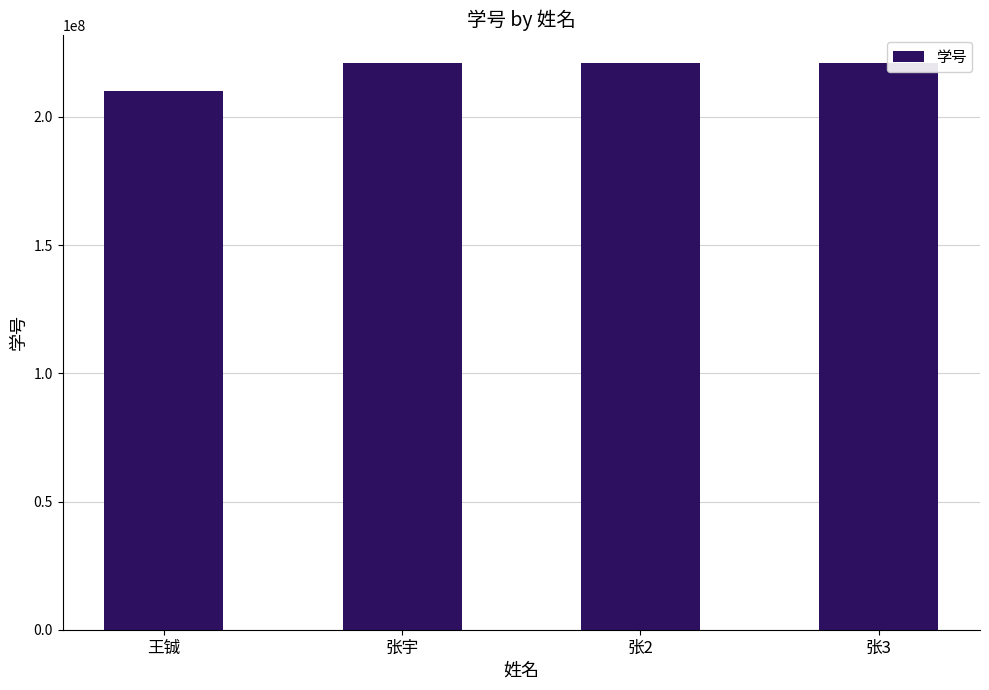

Approximately how many times larger is the value at 王铖 compared to 张宇?

1.0